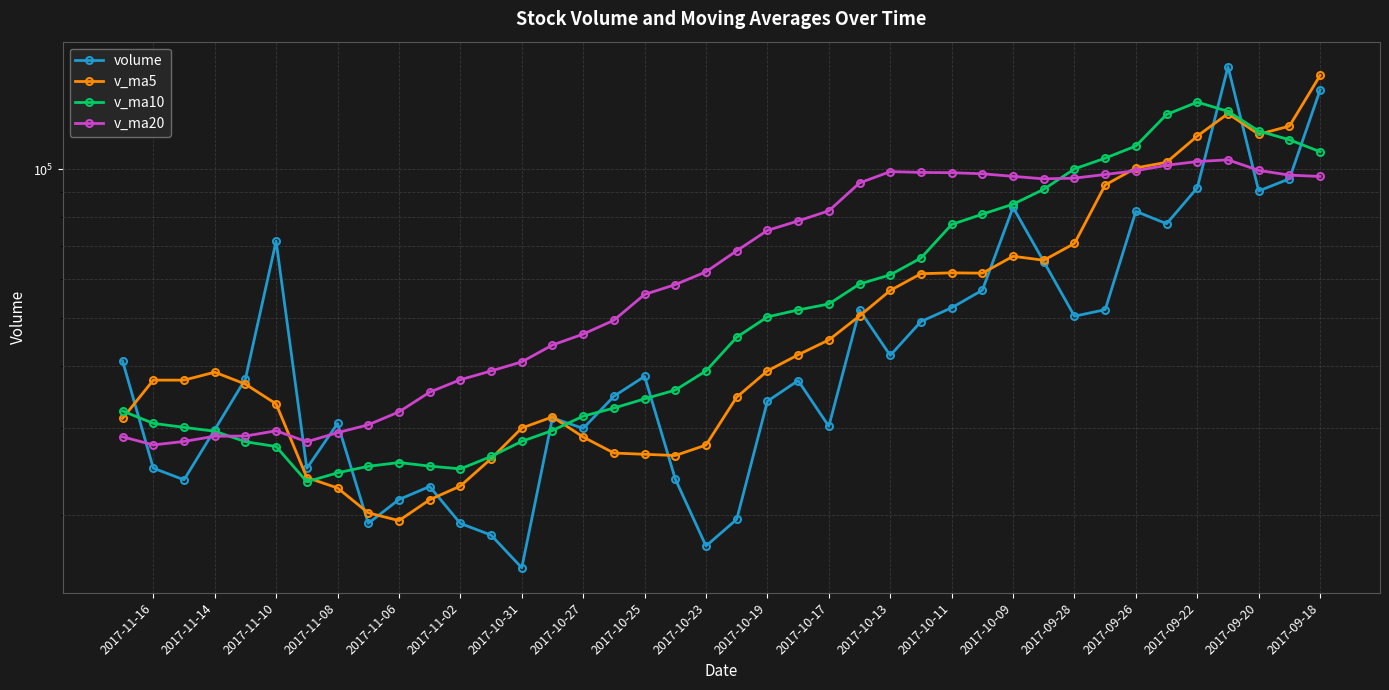

True or false: v_ma5 and v_ma20 intersect in this chart.

True